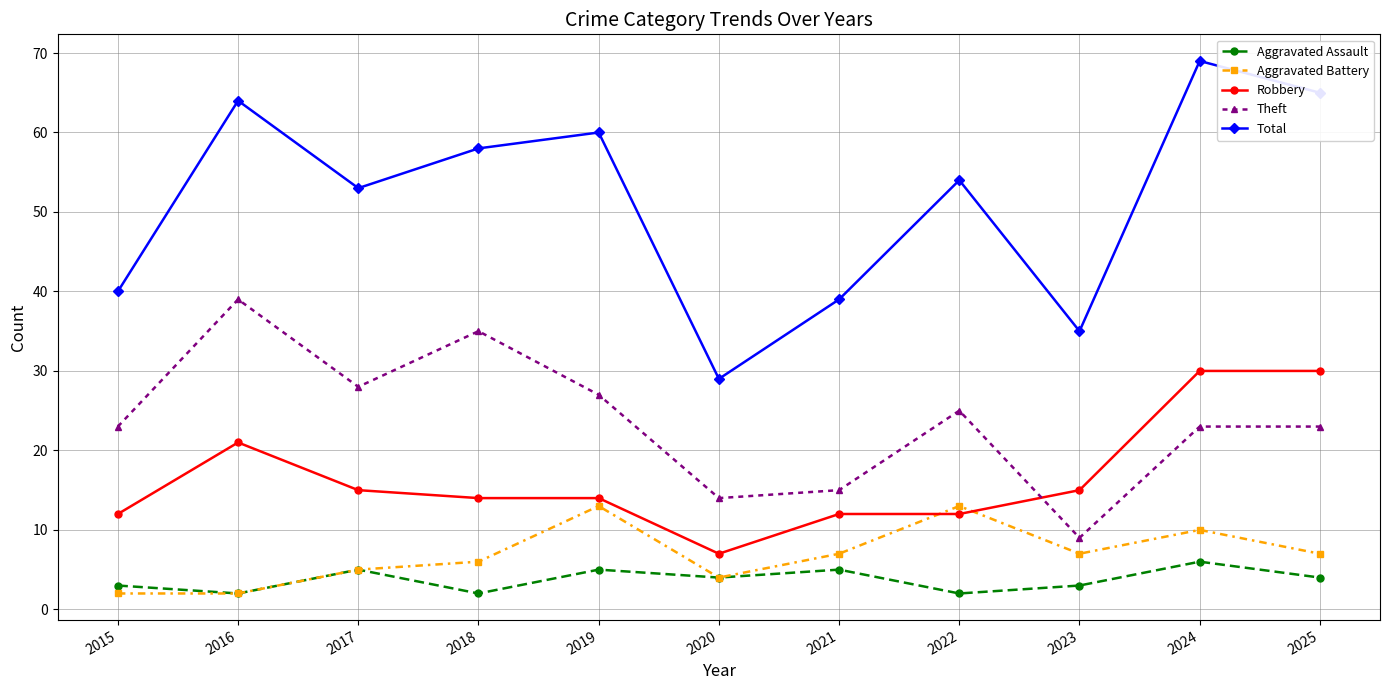

Reading left to right, transcribe all the data shown in this chart.

Aggravated Assault: 2015=3	2016=2	2017=5	2018=2	2019=5	2020=4	2021=5	2022=2	2023=3	2024=6	2025=4
Aggravated Battery: 2015=2	2016=2	2017=5	2018=6	2019=13	2020=4	2021=7	2022=13	2023=7	2024=10	2025=7
Robbery: 2015=12	2016=21	2017=15	2018=14	2019=14	2020=7	2021=12	2022=12	2023=15	2024=30	2025=30
Theft: 2015=23	2016=39	2017=28	2018=35	2019=27	2020=14	2021=15	2022=25	2023=9	2024=23	2025=23
Total: 2015=40	2016=64	2017=53	2018=58	2019=60	2020=29	2021=39	2022=54	2023=35	2024=69	2025=65